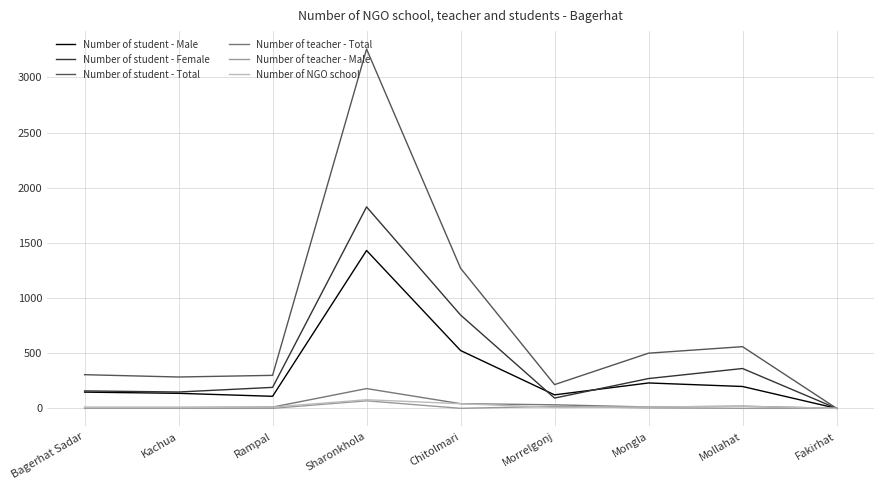

The value of Number of student - Total at Fakirhat is -1474. True or false?

False